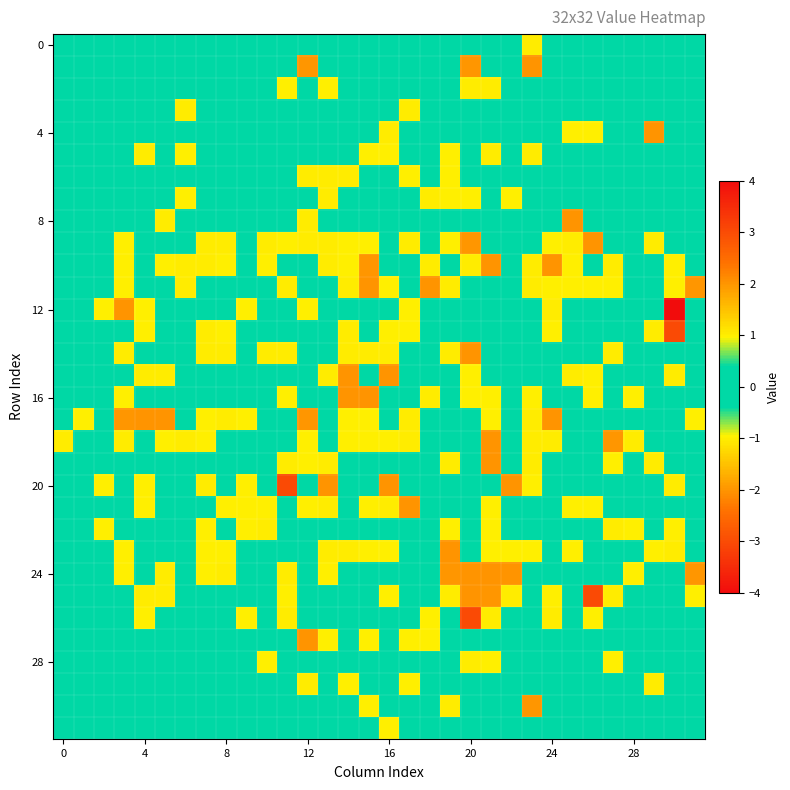

Which category has the highest value across all series?

30